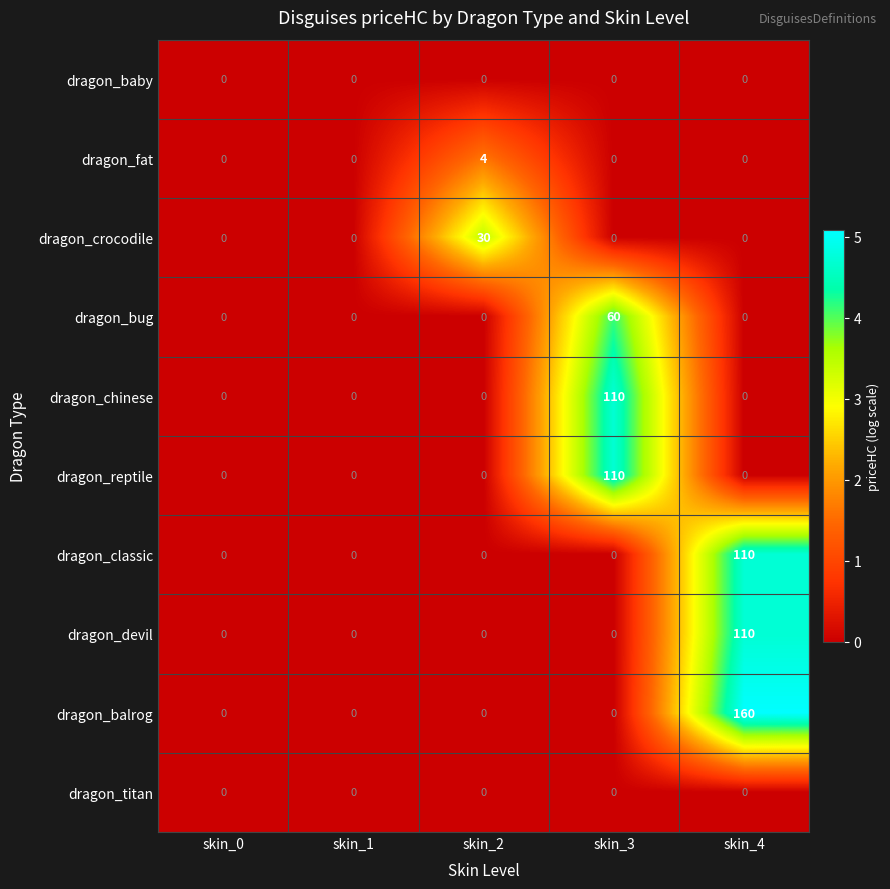

What is the sum of all dragon_balrog values?

160